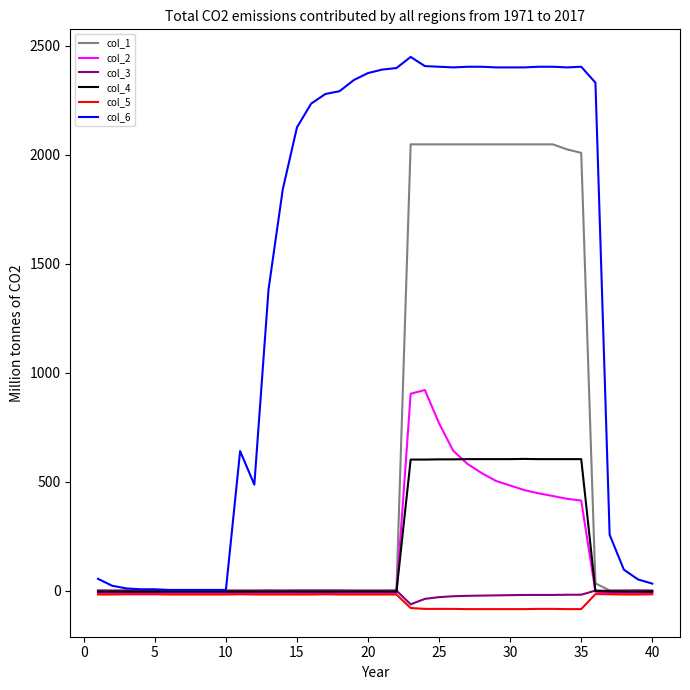

How many series are shown in this chart?

6